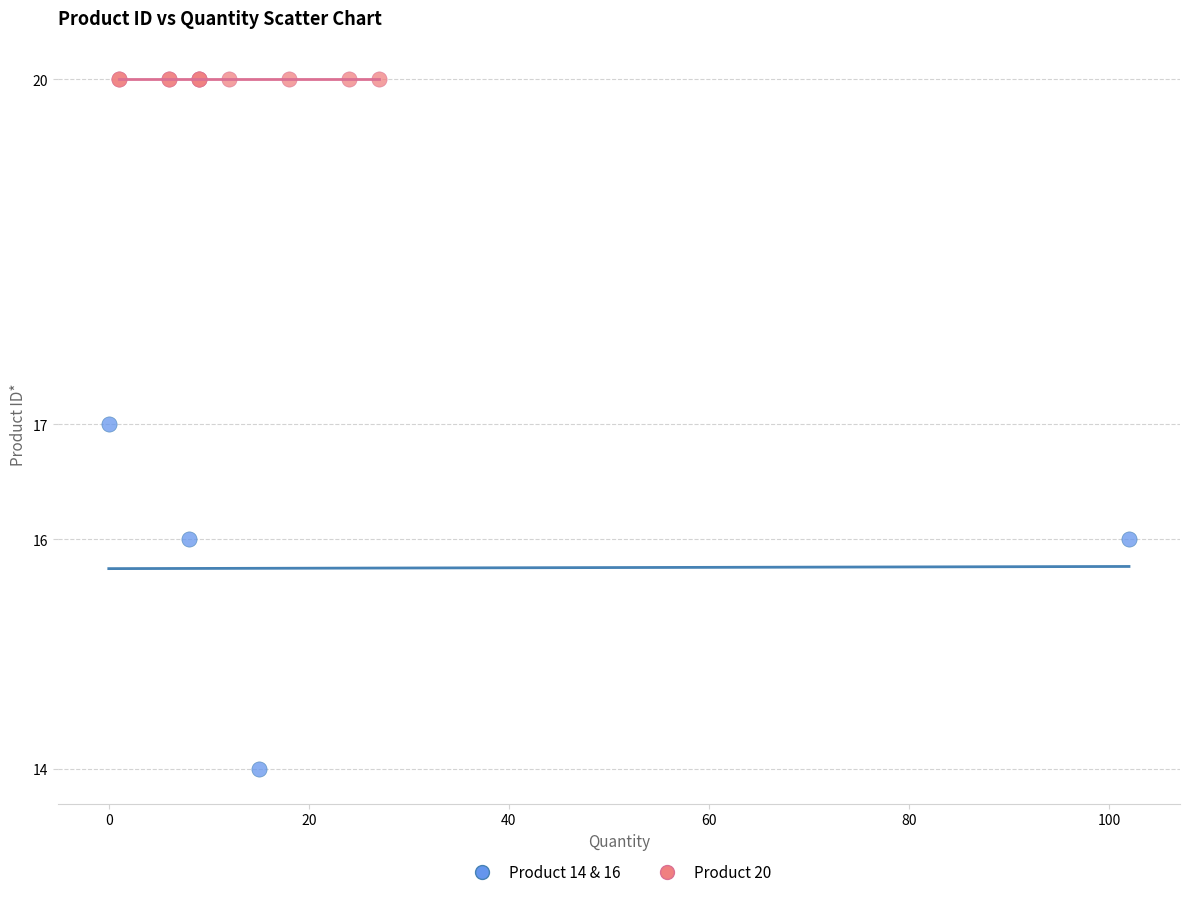

Which series contains the highest Y value?

Product 20